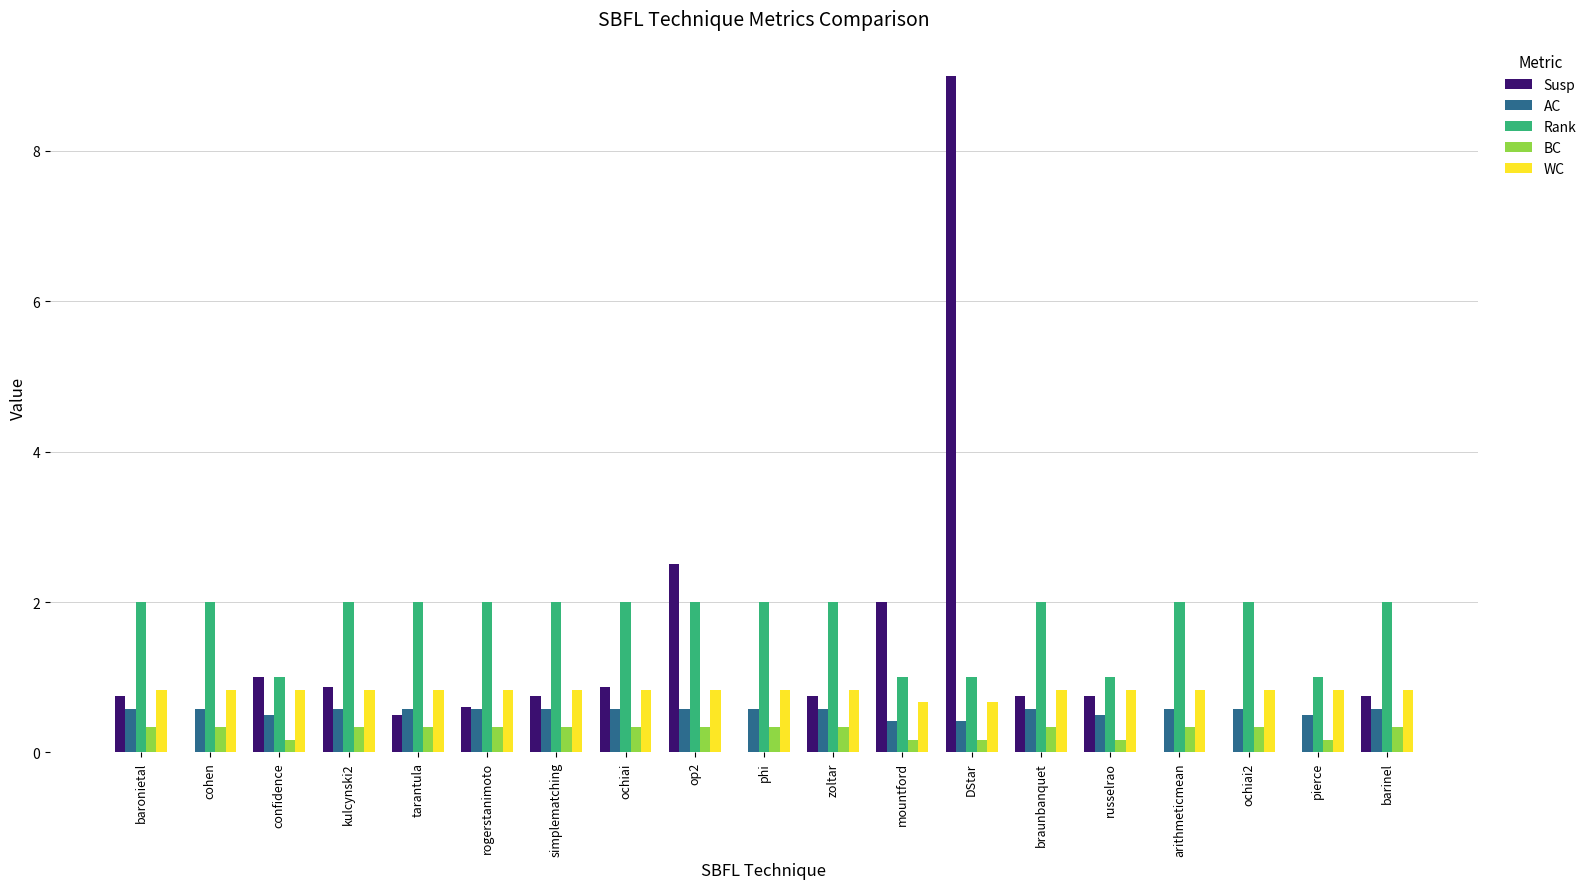

What is the total value across all series at mountford?

4.3